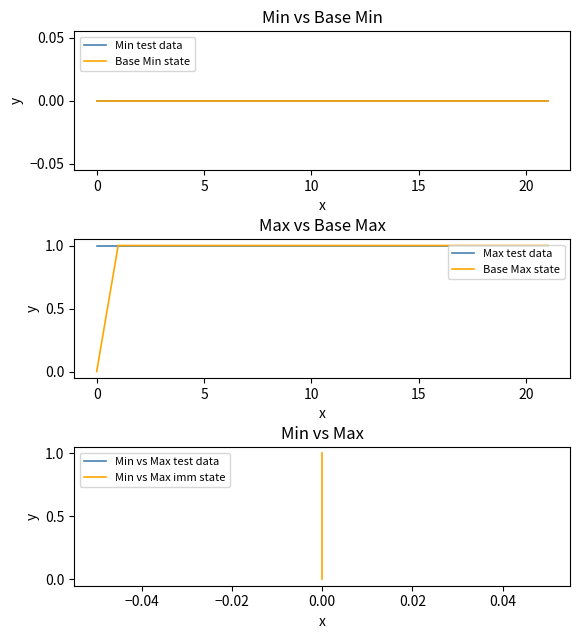

True or false: Base Min state and Max test data cross at least once.

False